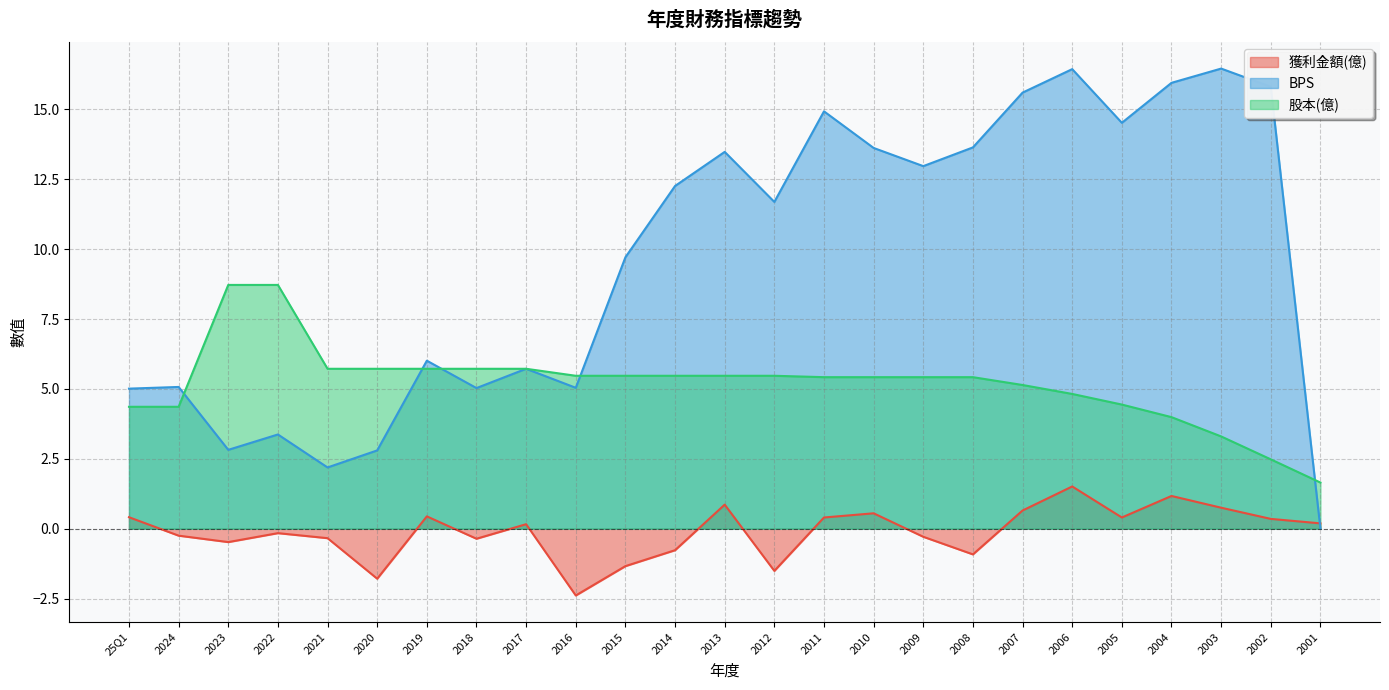

Rank the series by their maximum value, from lowest to highest.

獲利金額(億), 股本(億), BPS